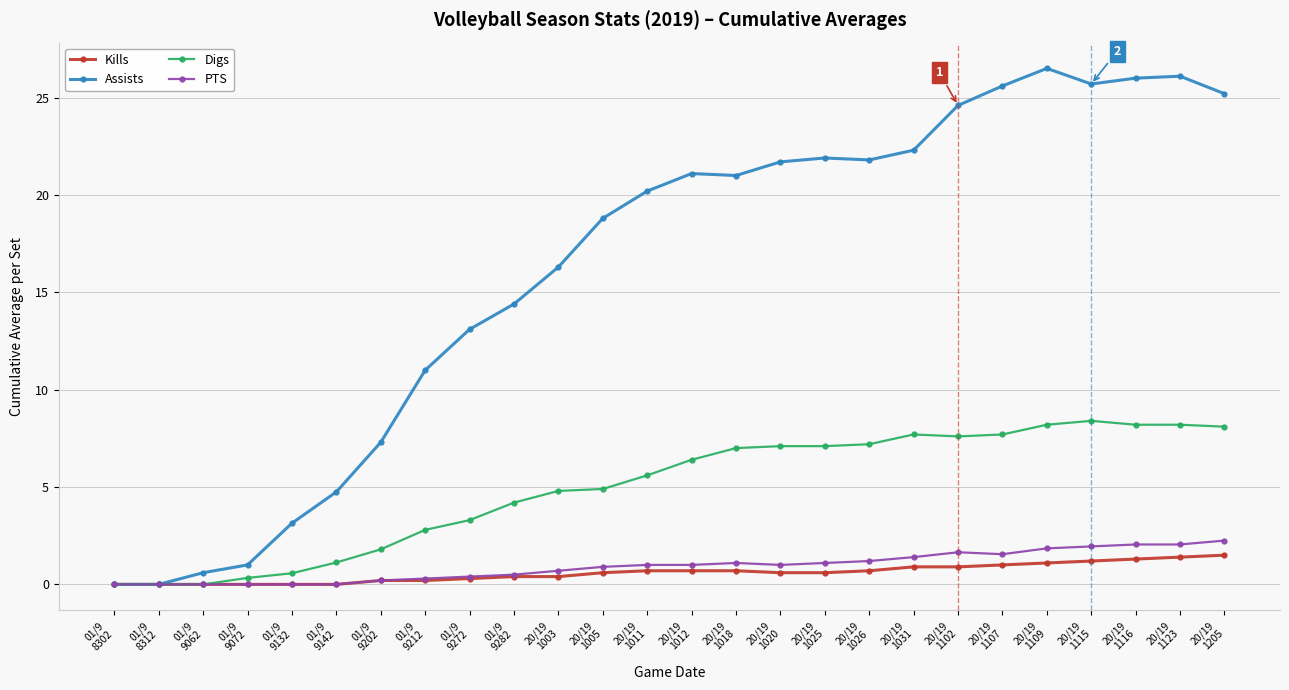

What is the maximum value shown in the chart?

26.5